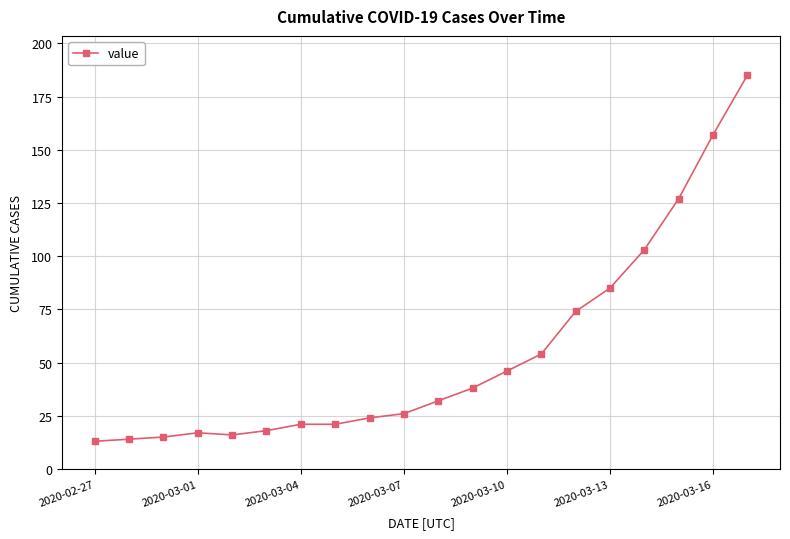

How many distinct data groups are displayed?

1